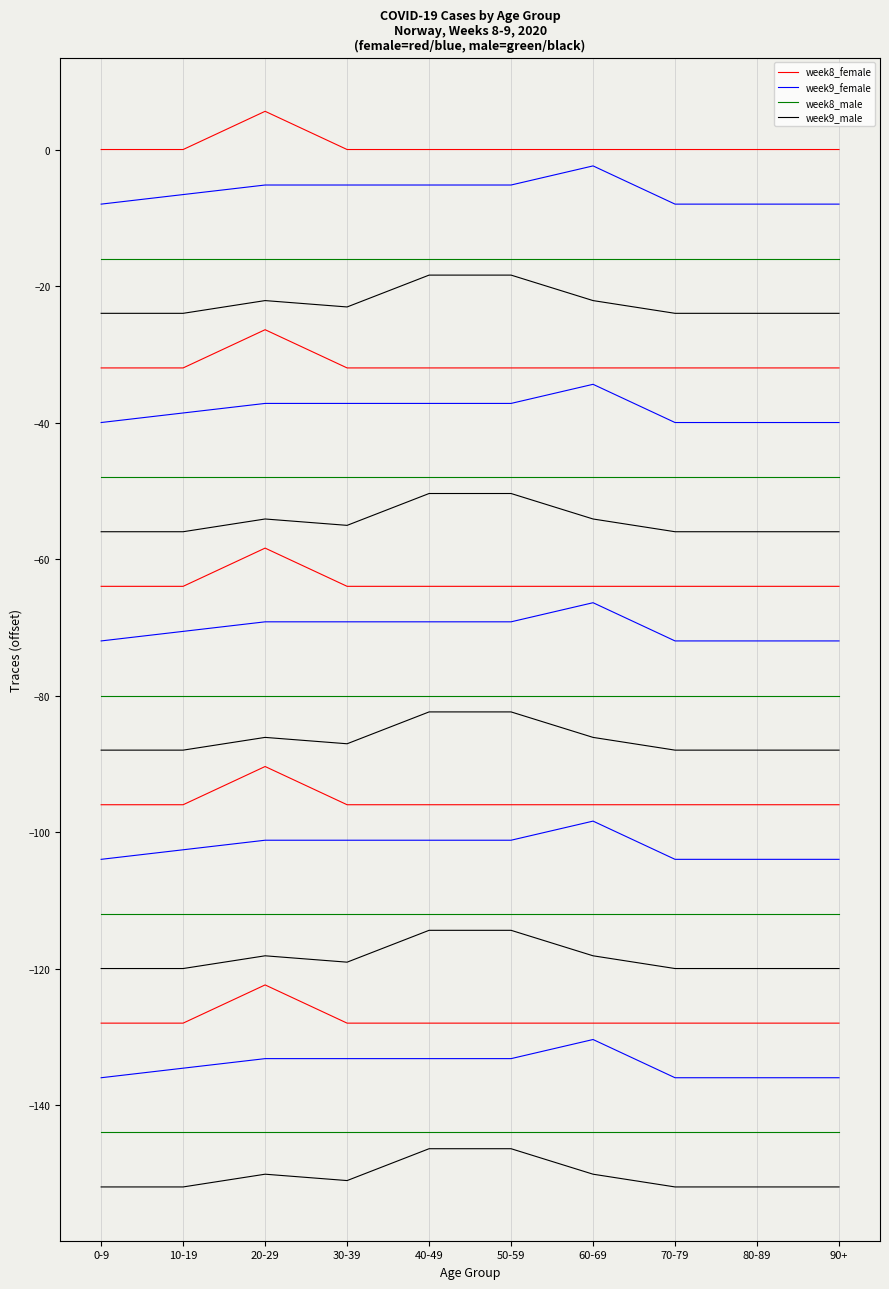

At which category is the sum across all series the highest?

20-29